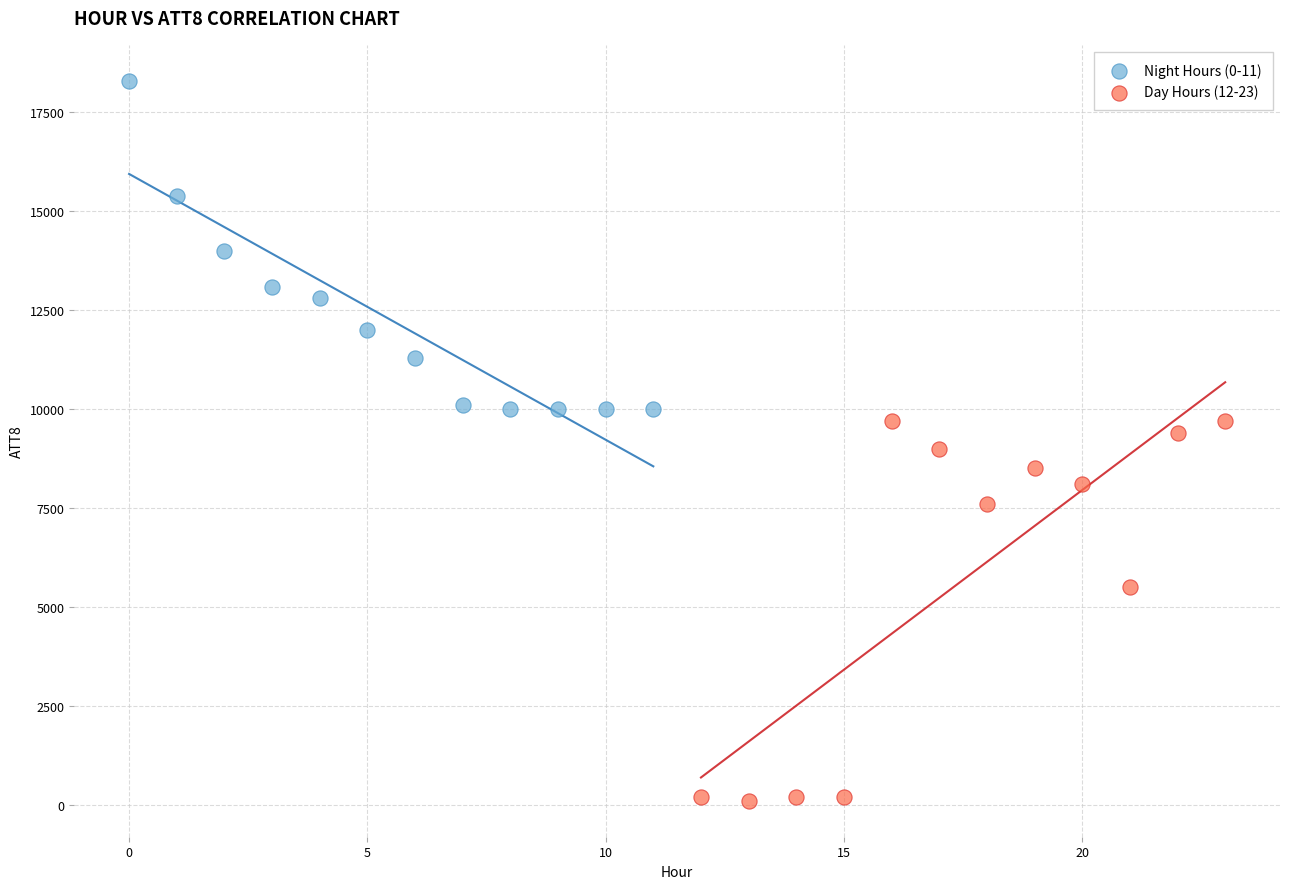

Which series contains the highest Y value?

Night Hours (0-11)